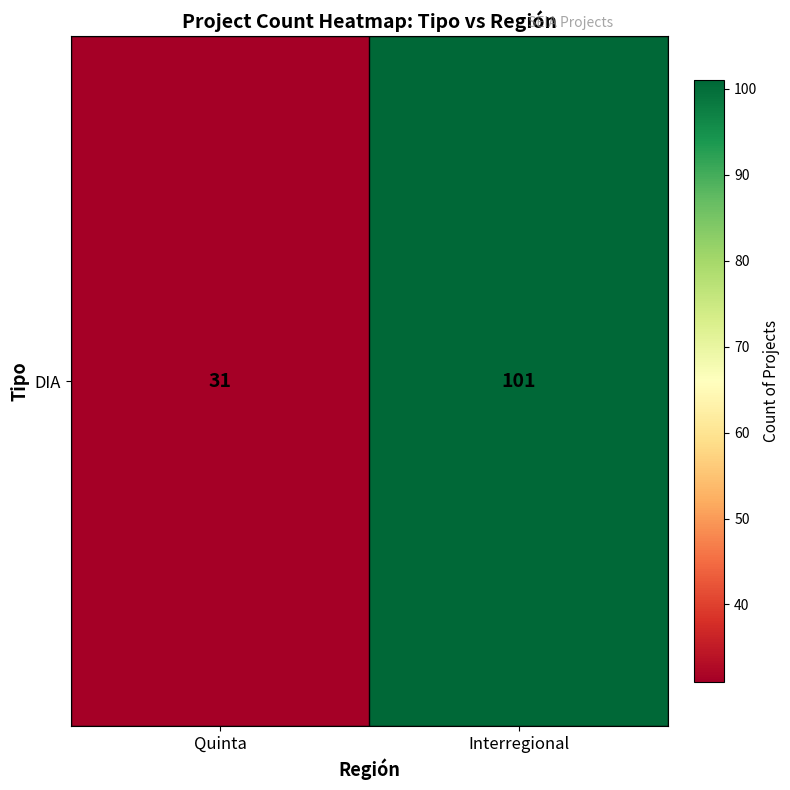

Reading left to right, what are all the values shown in this chart?

31	101